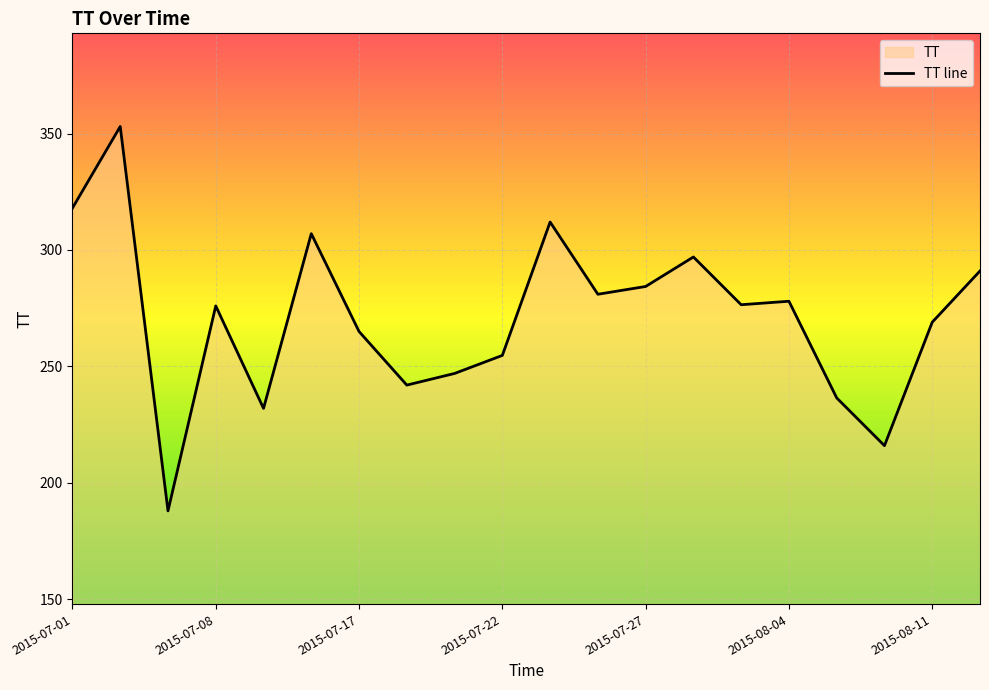

What is the average value?

271.2